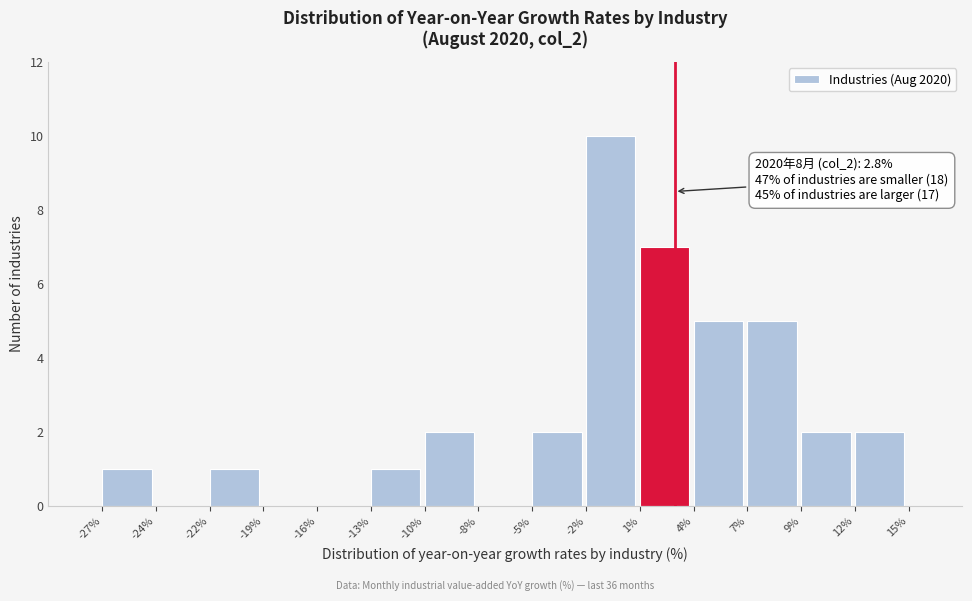

Reading right to left, transcribe all the data shown in this chart.

12%=2	9%=2	7%=5	4%=5	1%=7	-2%=10	-5%=2	-8%=0	-10%=2	-13%=1	-16%=0	-19%=0	-22%=1	-24%=0	-27%=1